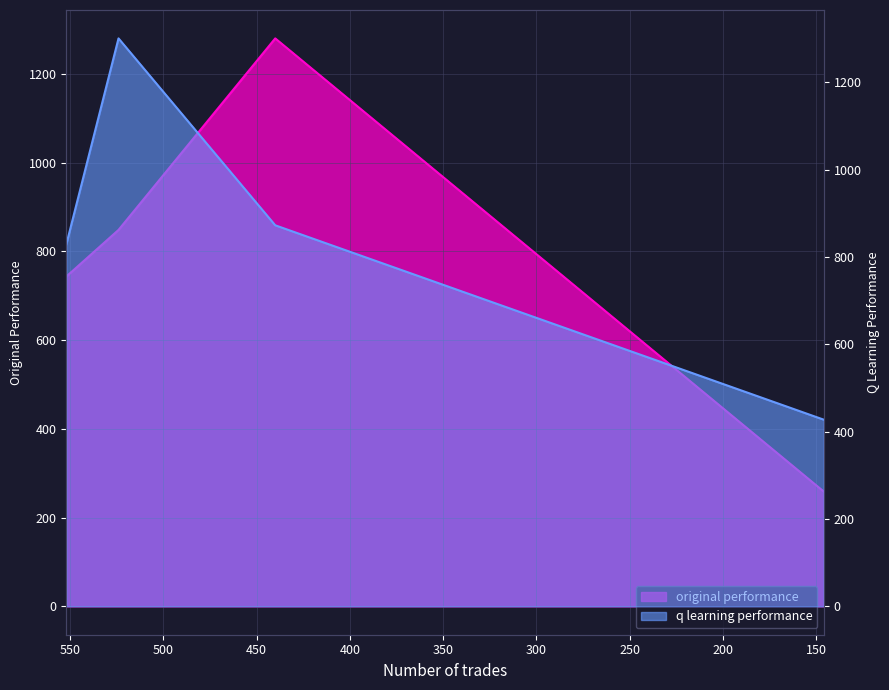

What is the difference between the original performance values at 146 and 524?

589.6